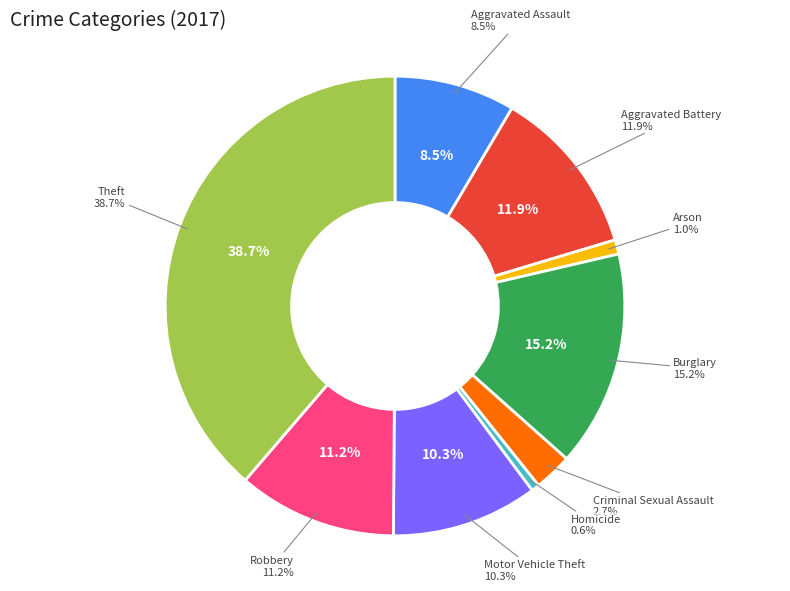

Is Burglary the majority of the pie?

No